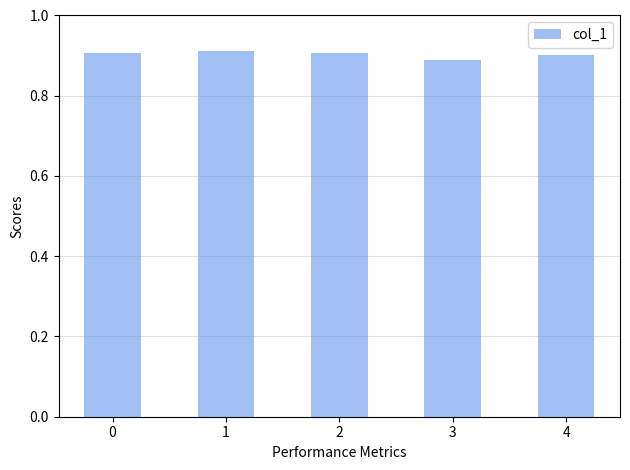

The chart shows a value of 1.4 at 1. True or false?

False